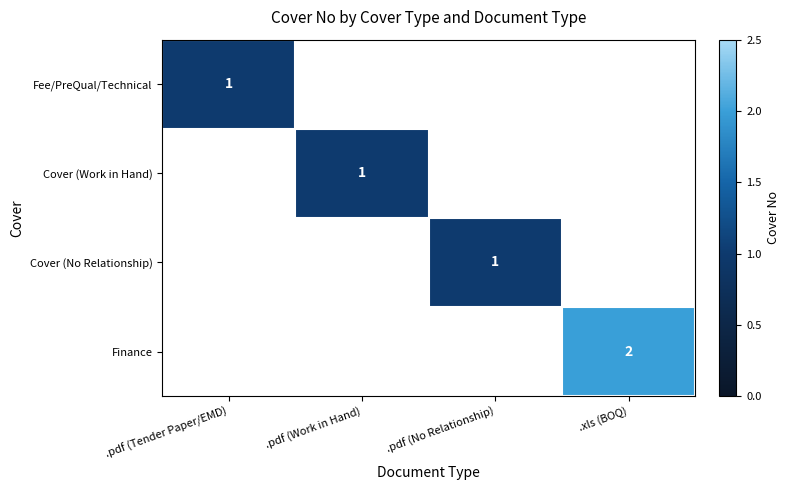

The Cover (No Relationship) series shows 1.4 at .pdf (No Relationship). True or false?

False